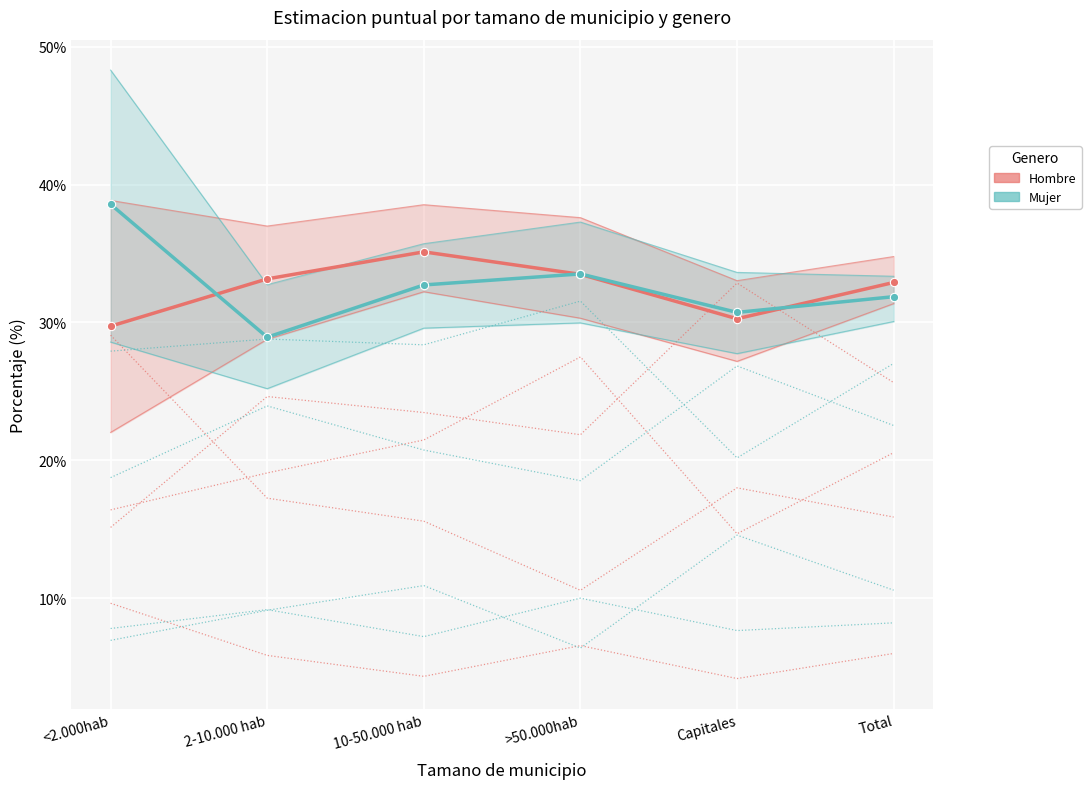

Where is the first local maximum for Mujer - Mas de 2 litros?

10-50.000 hab